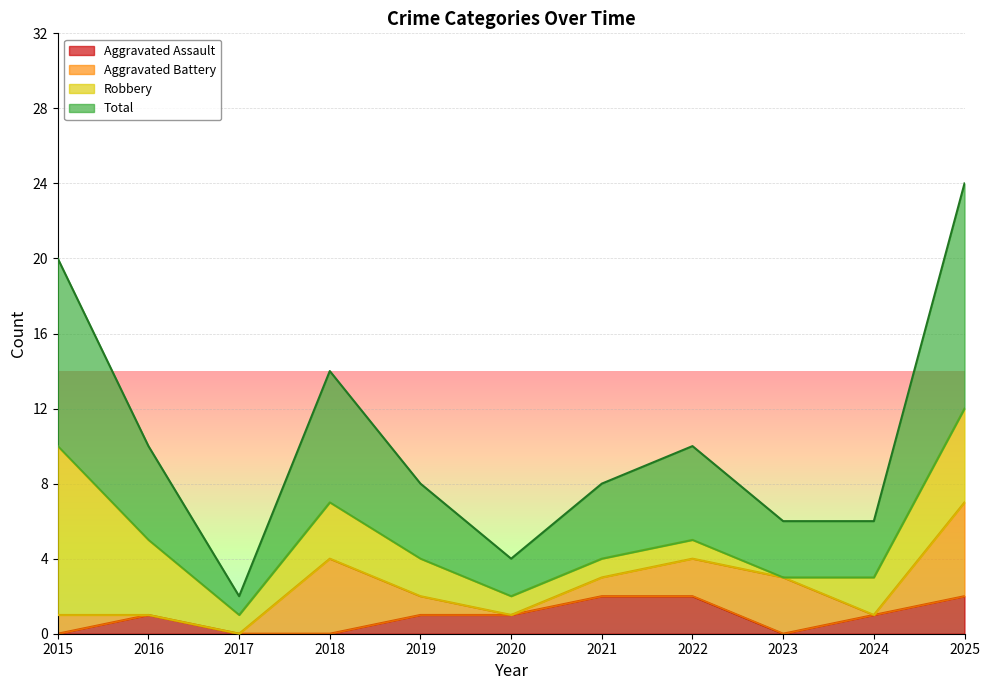

At how many categories does at least one series exceed 8?

2